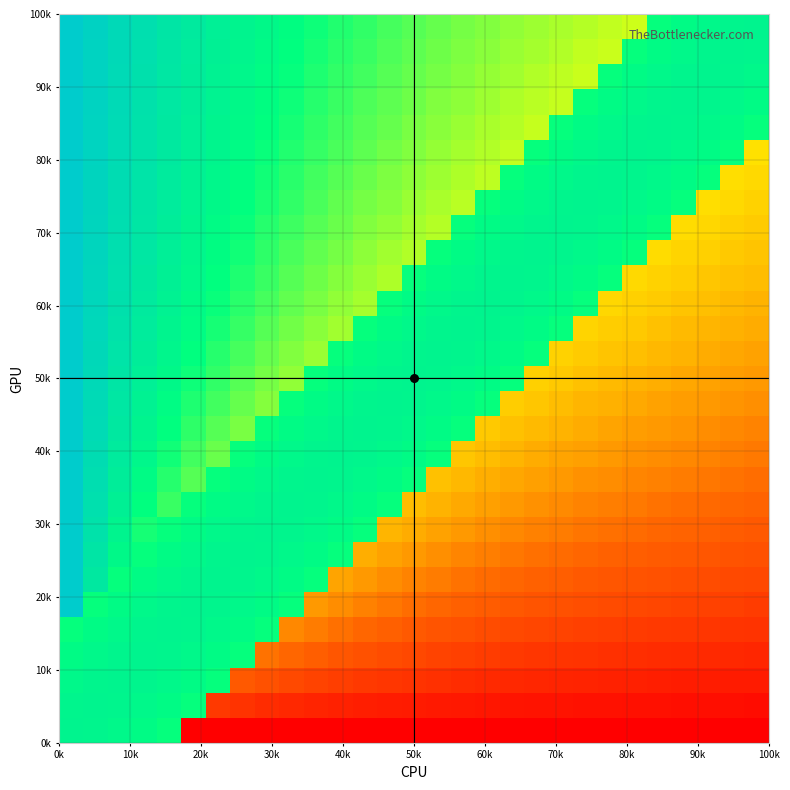

At how many categories does at least one series exceed 0?

29